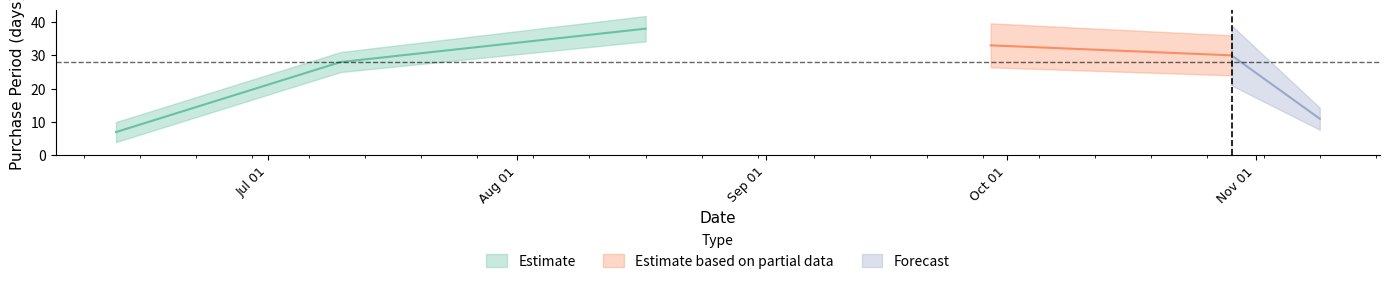

What is the label of the 3rd point from the left?

2015-08-17